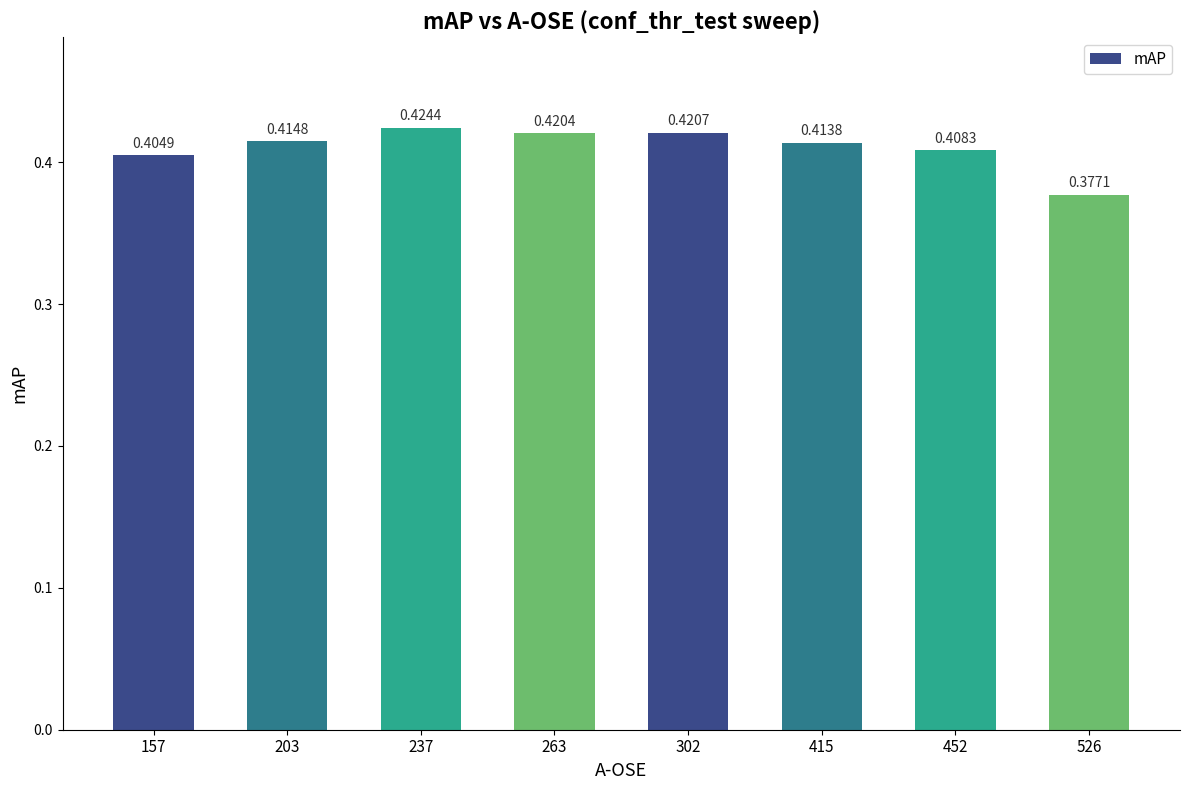

Which has a higher value, 203 or 526?

203